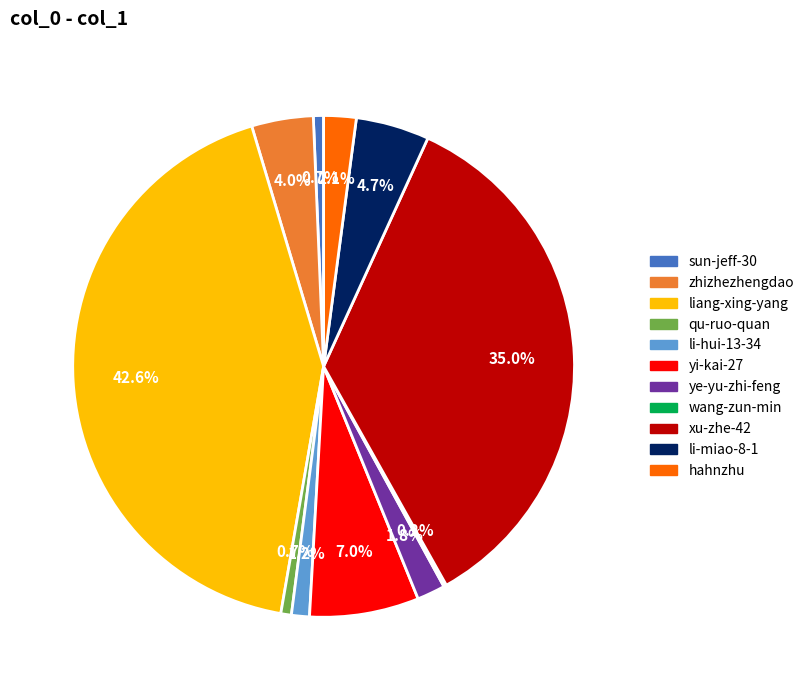

Combined, do qu-ruo-quan and zhizhezhengdao account for over 50%?

No